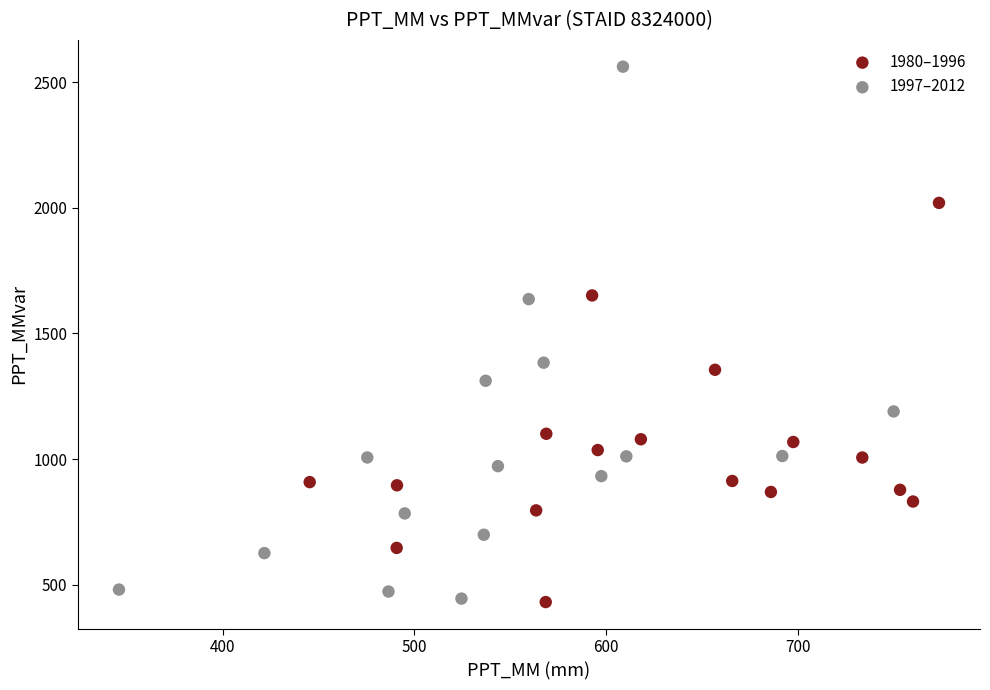

Which series has the widest spread of Y values?

1997–2012